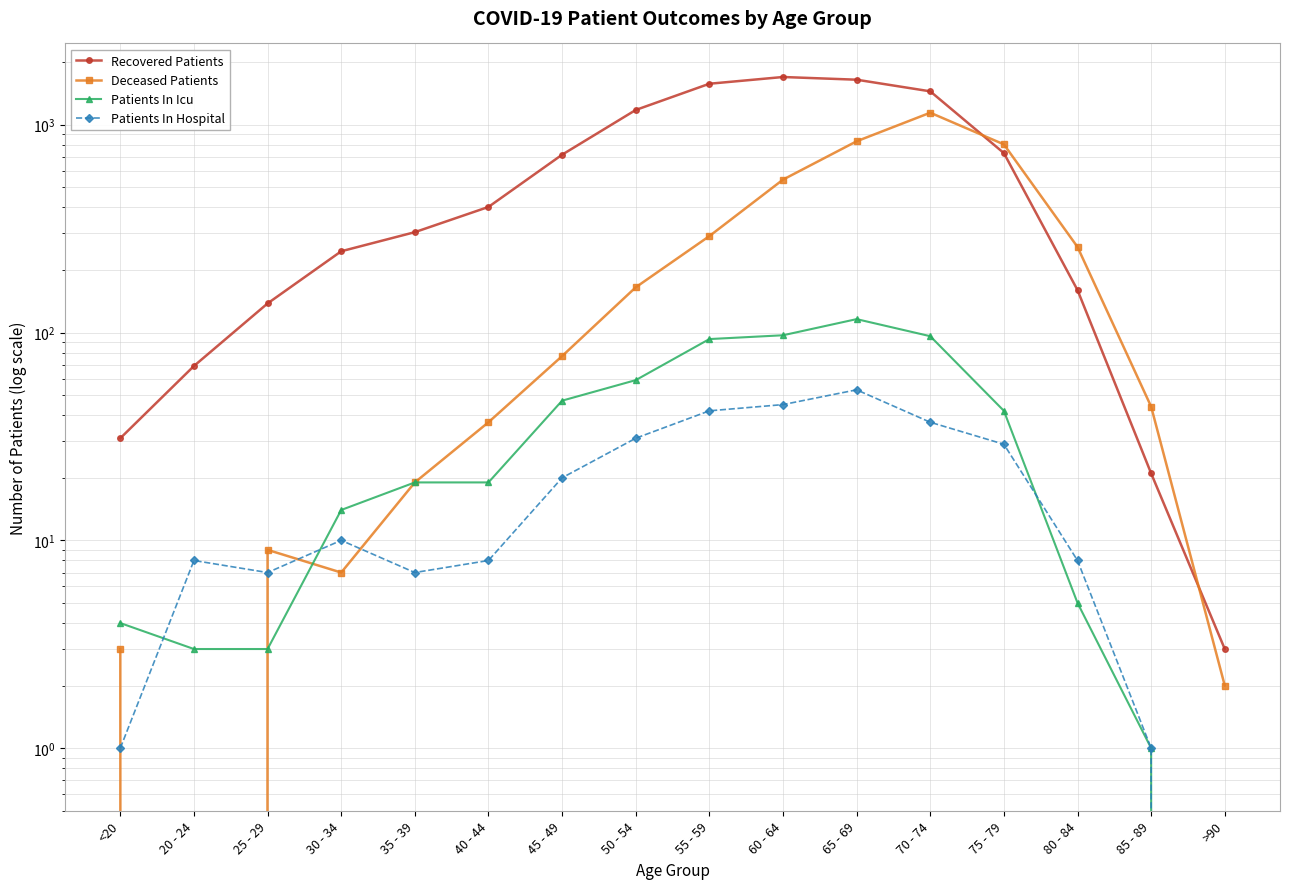

True or false: Deceased Patients and Patients In Icu intersect in this chart.

True